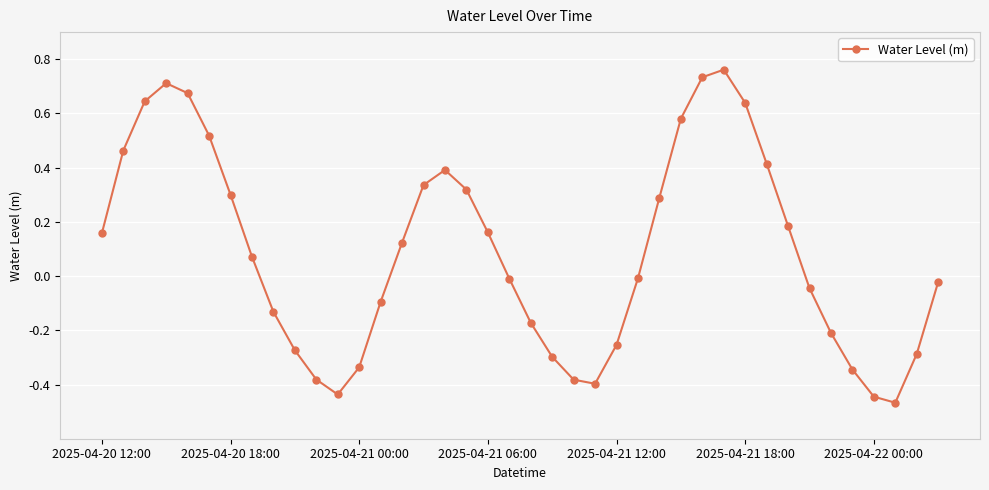

Does the chart have visible grid lines?

Yes